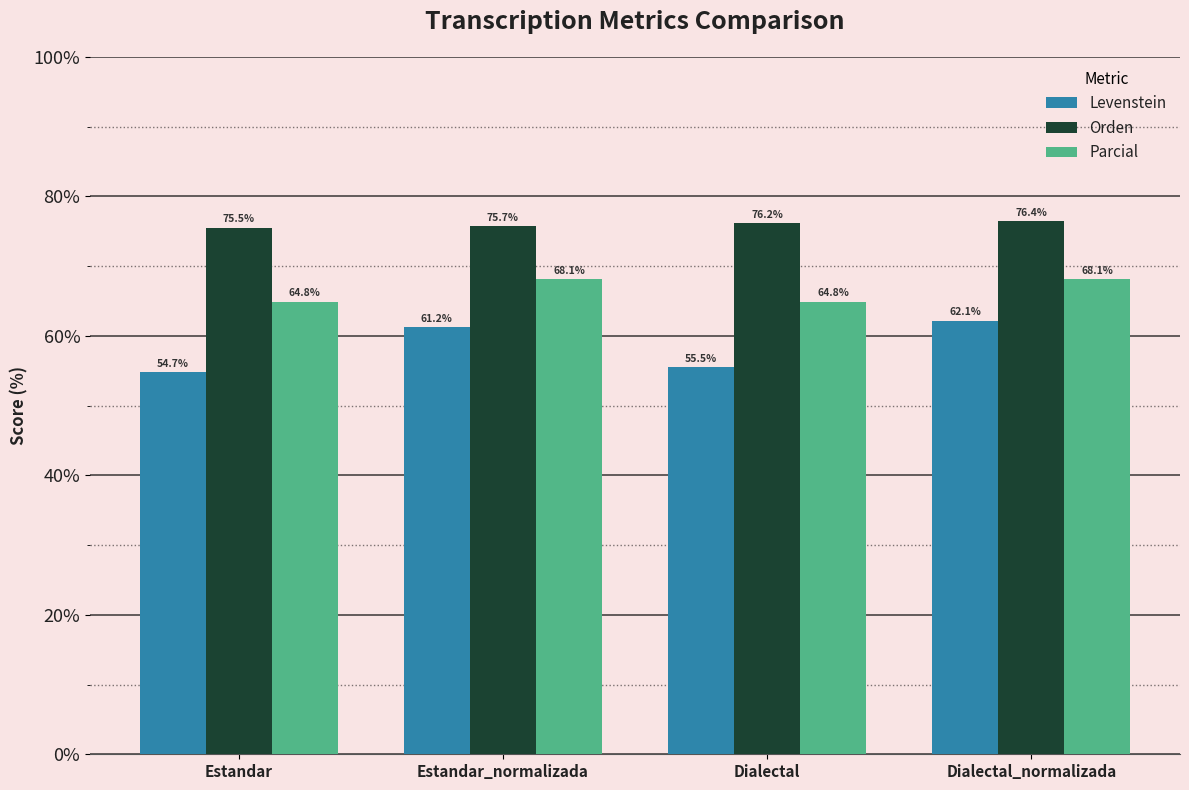

Where is Orden nearest to the value 75?

Estandar